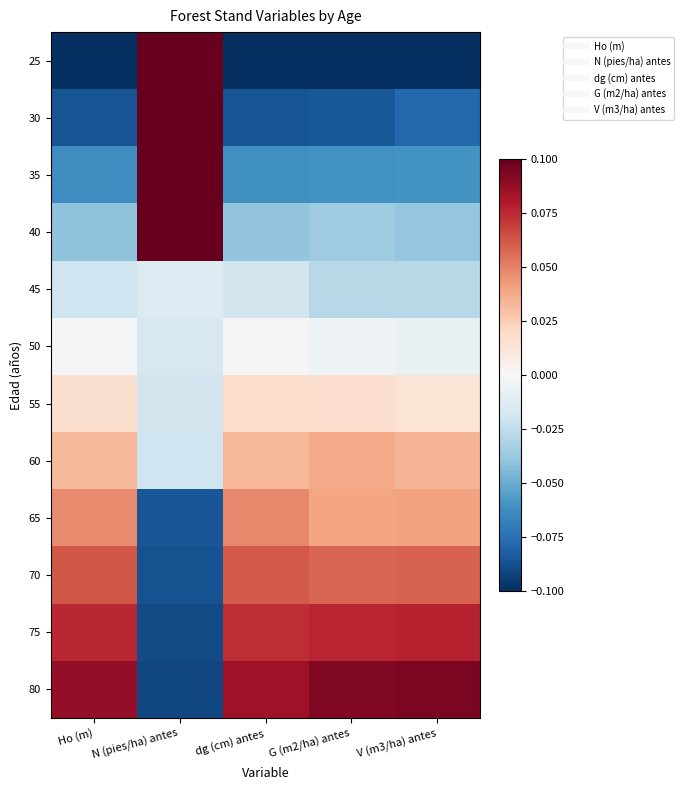

Rank the series at Ho (m) from highest to lowest value.

80, 75, 70, 65, 60, 55, 50, 45, 40, 35, 30, 25